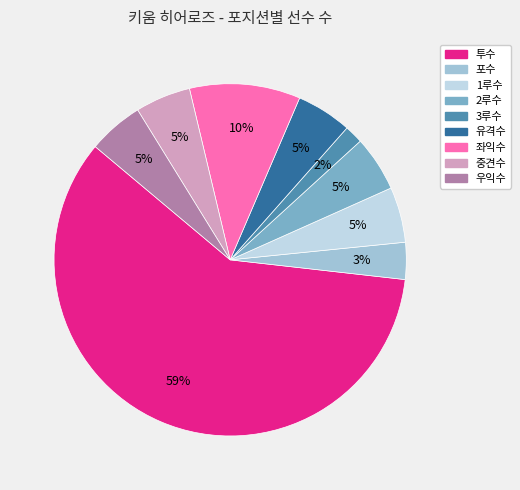

Which has a higher value, 투수 or 유격수?

투수